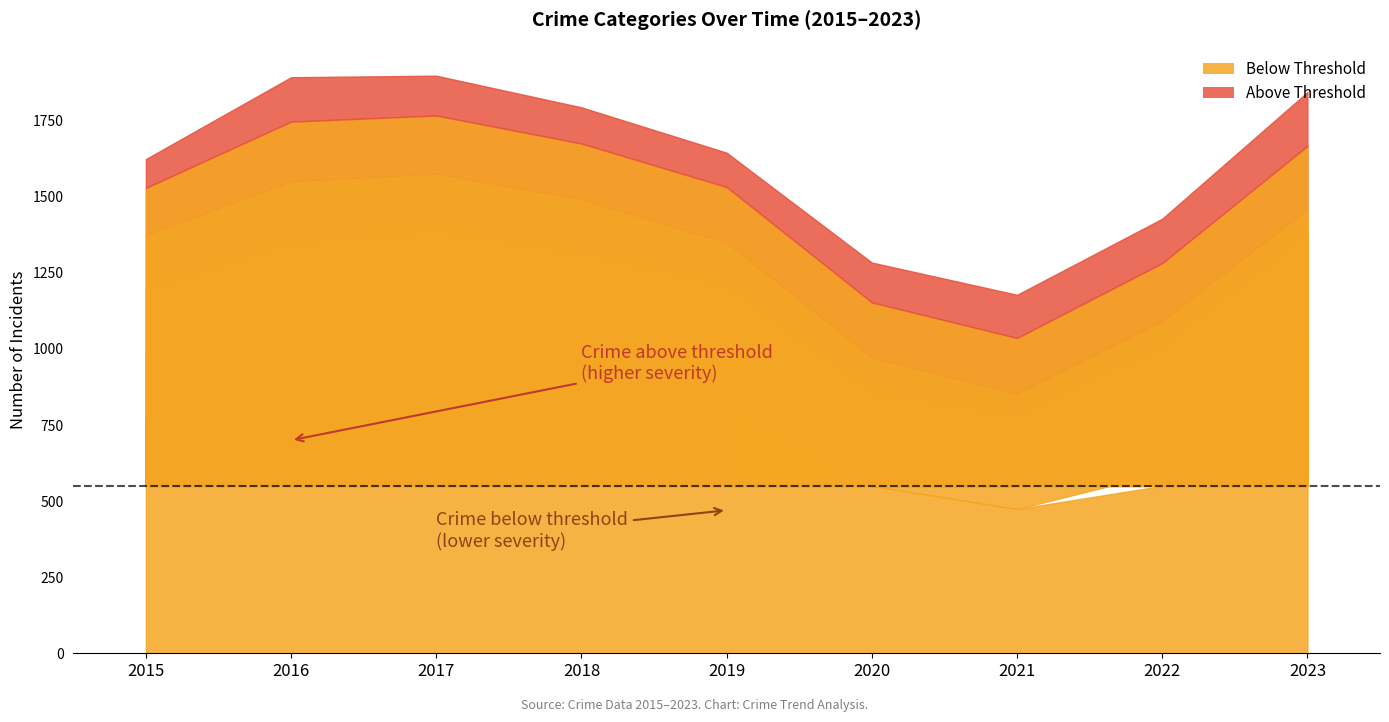

The value of Aggravated Battery at 2017 is 286. True or false?

False